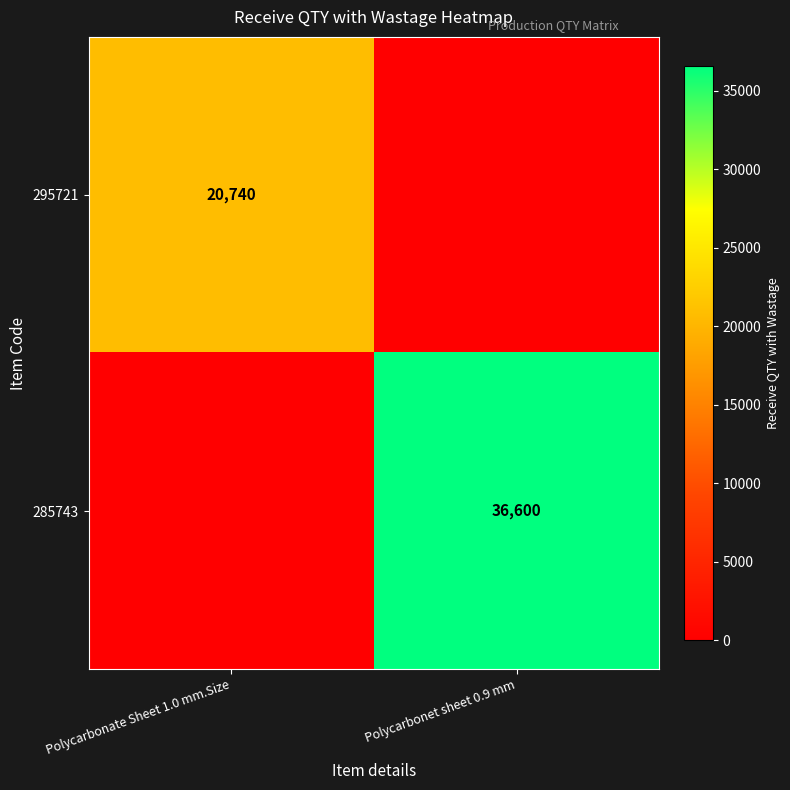

The 285743 series shows 36600 at Polycarbonet sheet 0.9 mm. True or false?

True